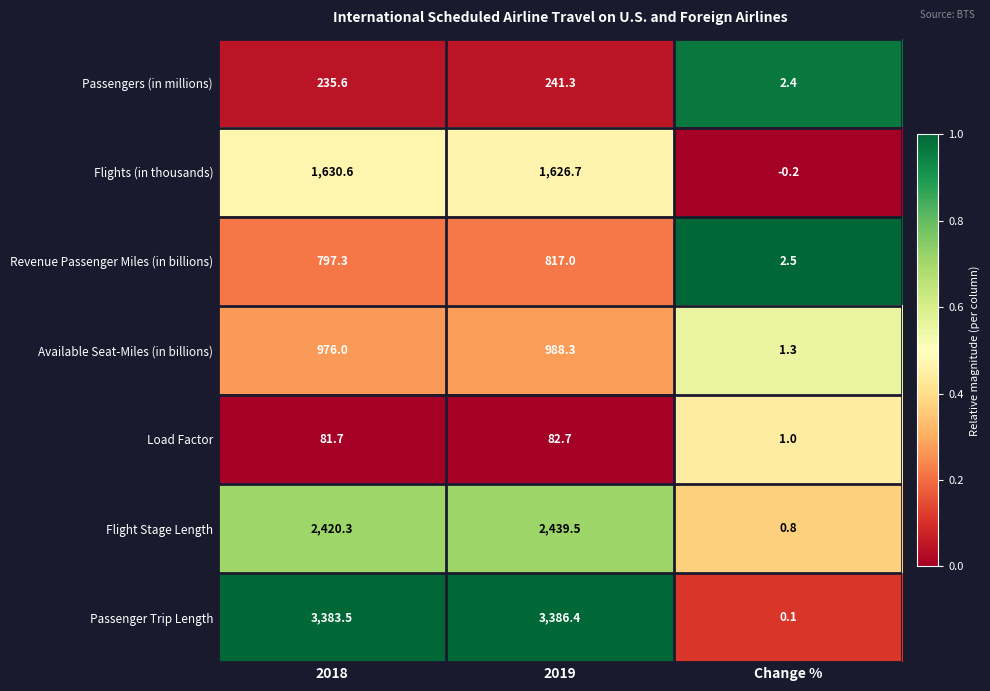

What is the difference between the highest and lowest values at Change %?

2.7